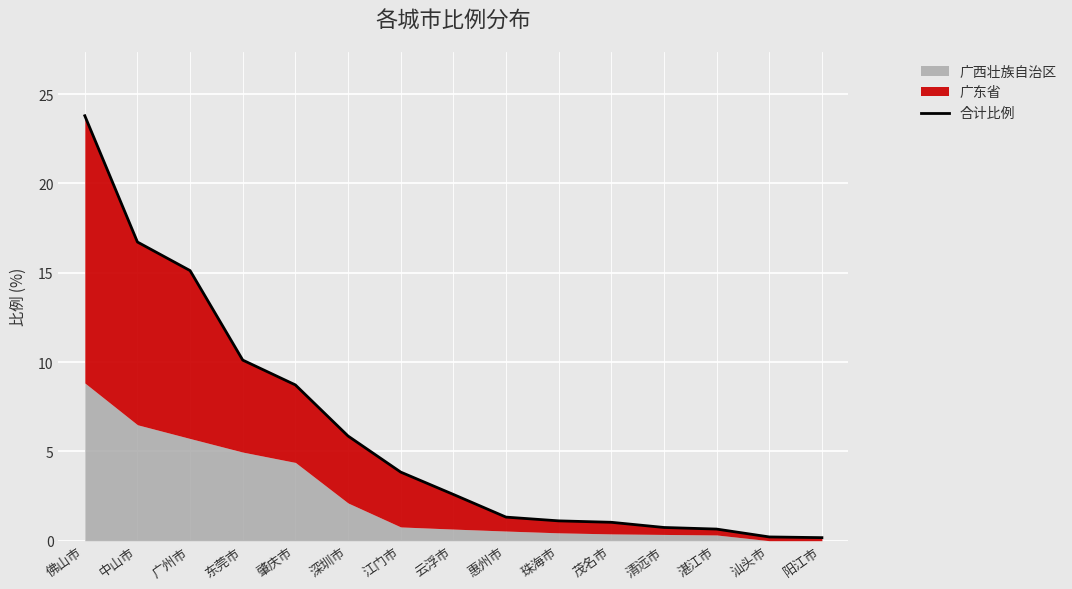

What is the value of the 10th point from the left?

1.1